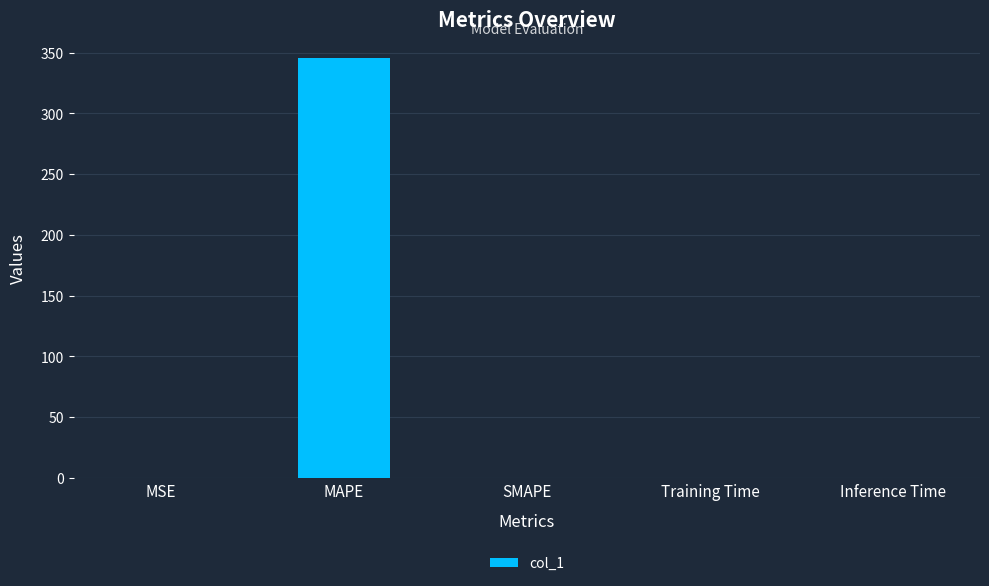

At which category does the chart reach its peak across all series?

MAPE